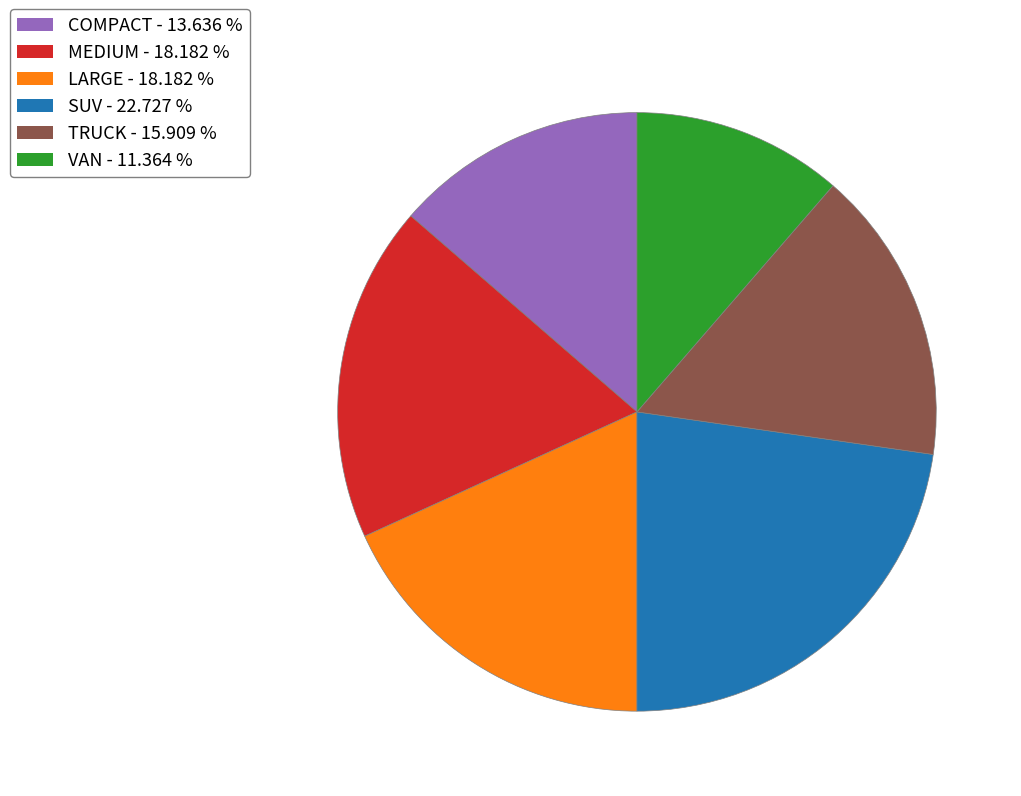

Combined, do VAN and TRUCK account for over 50%?

No